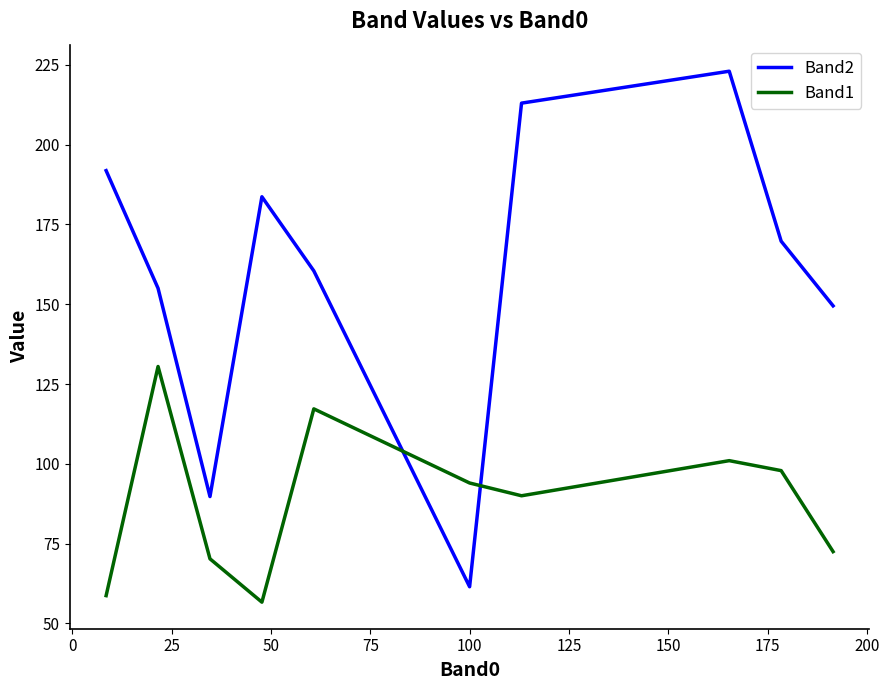

What is the difference between the maximum and minimum values in the Band2 series?

161.5